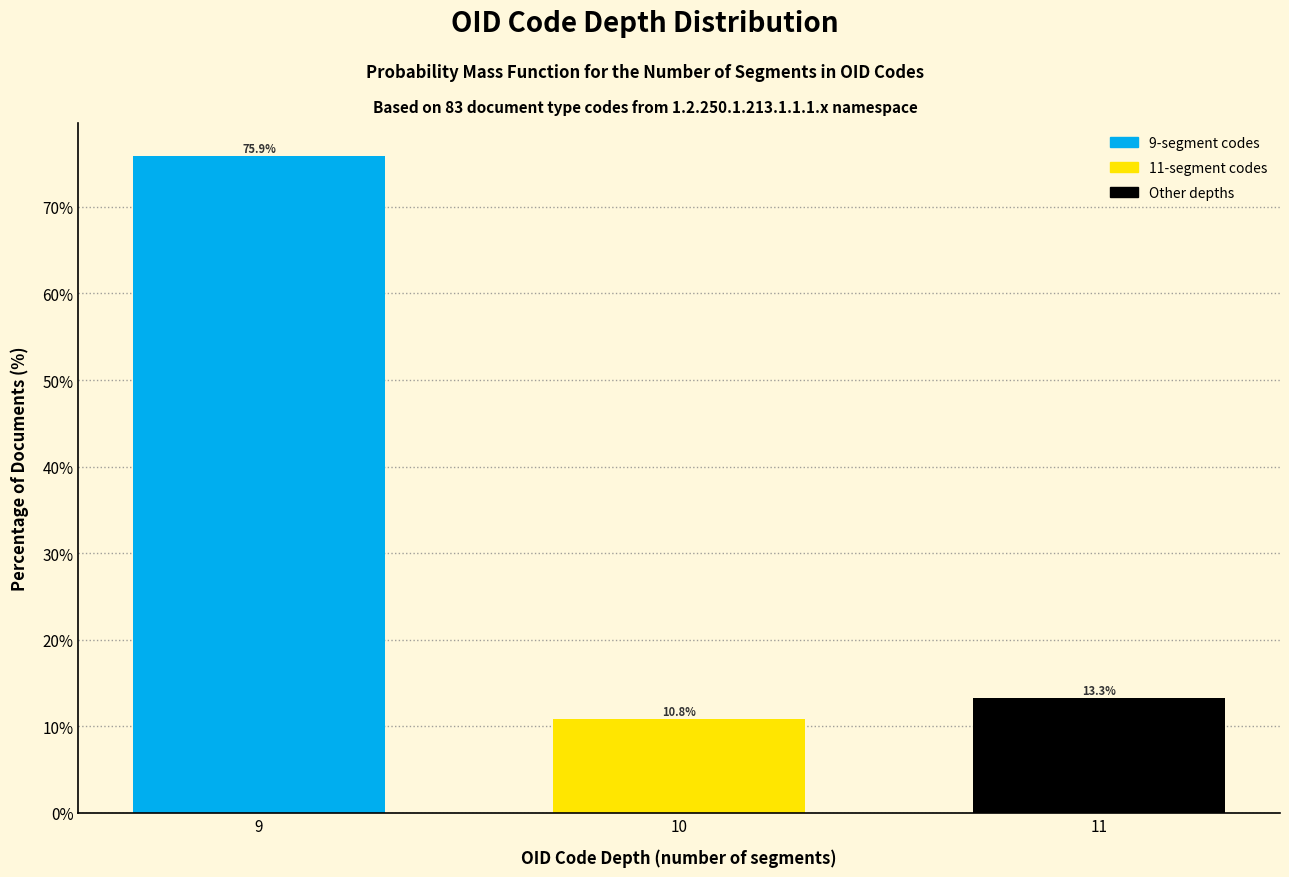

Reading left to right, list all the values displayed in this chart.

75.9	10.8	13.3